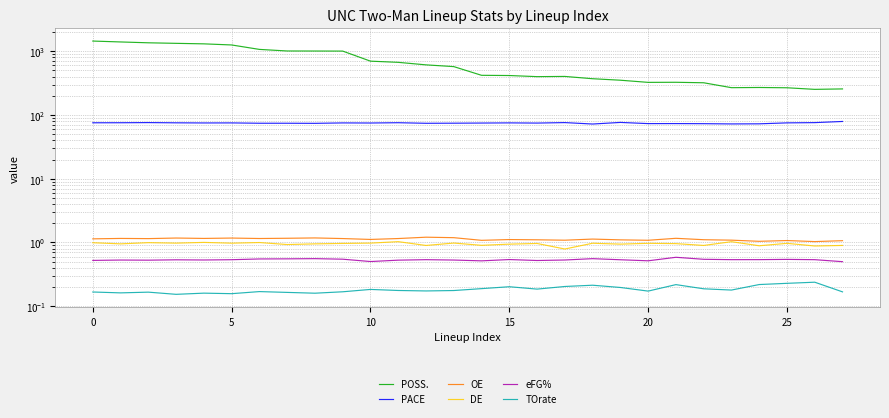

The TOrate series shows 0.1 at 25. True or false?

False